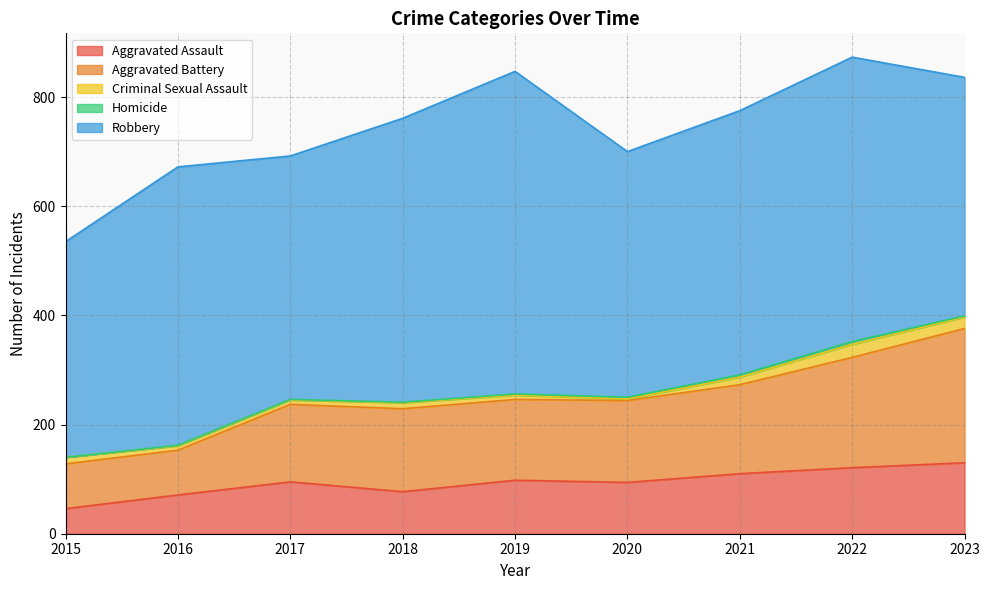

Where does the Aggravated Battery series first go above 150?

2018